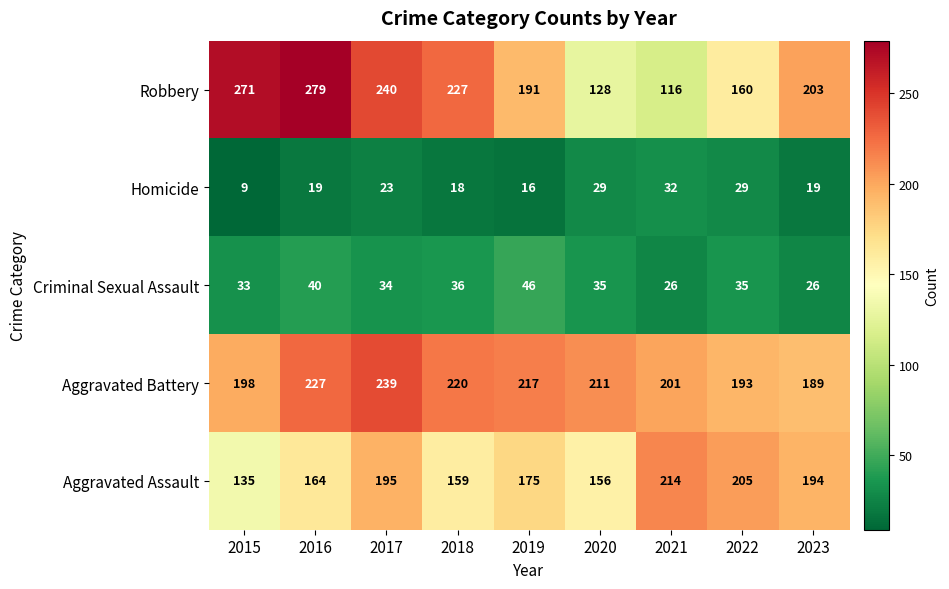

What is the greatest value displayed?

279